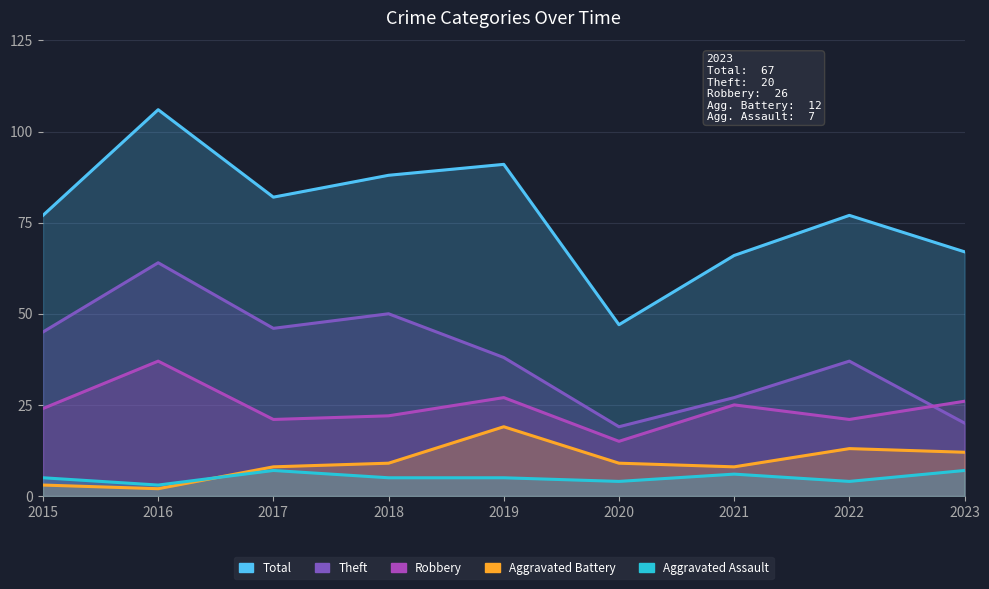

What is the difference between the highest and lowest values at 2017?

75